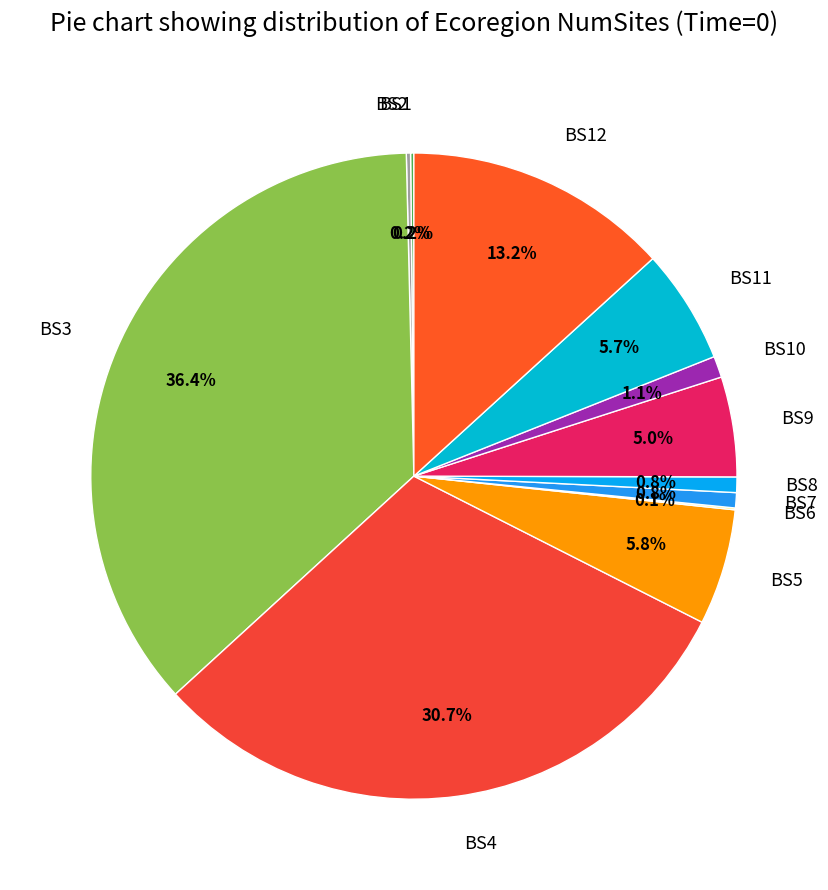

Does any single category account for the majority?

No